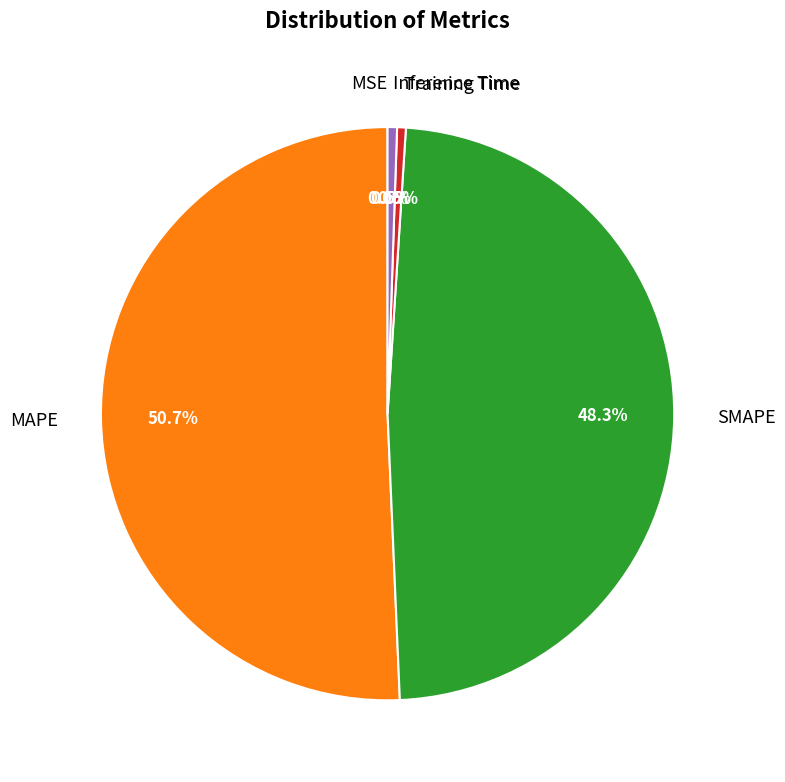

Which category has the biggest portion of the pie?

MAPE